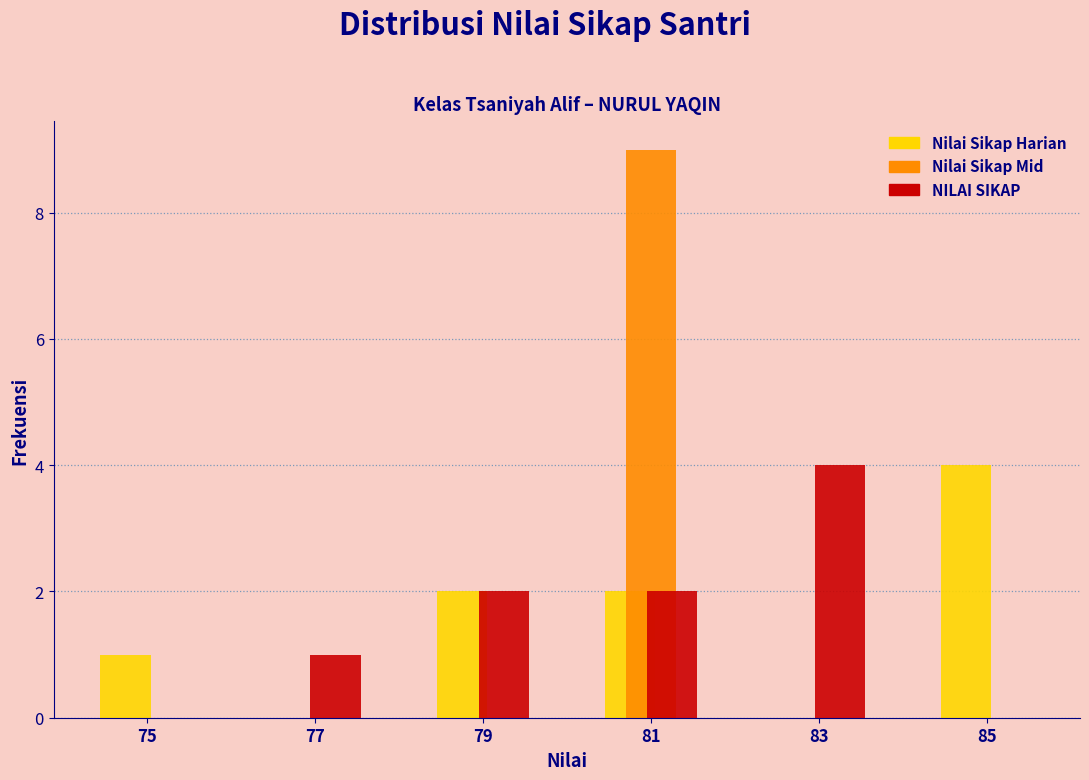

What is the height of the Nilai Sikap Mid bar covering 80 to 82 on the x-axis? The values are not printed on the chart, so give them approximately, as read against the axis.

9